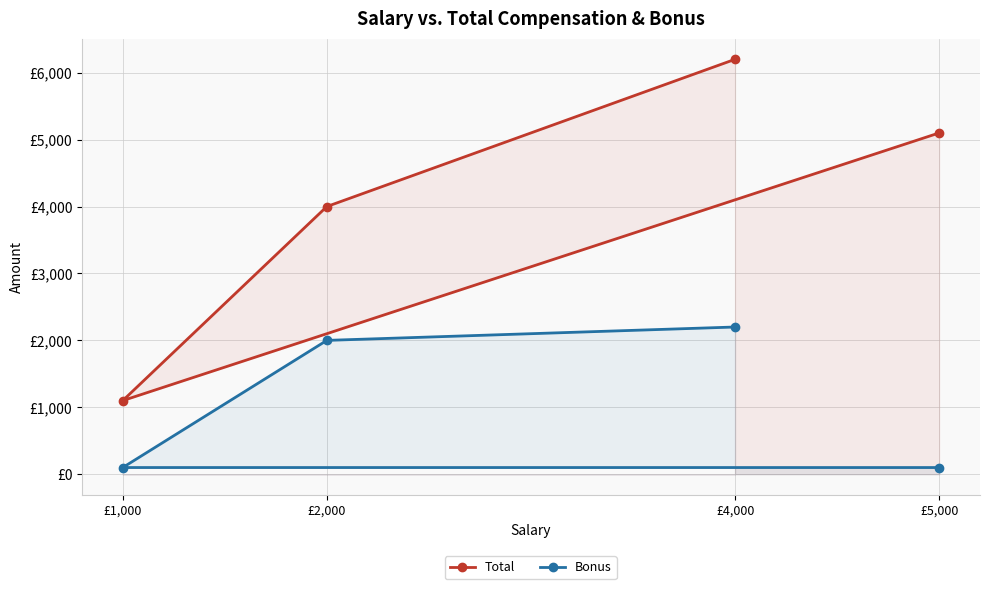

How many data points in Bonus are above 2000?

1